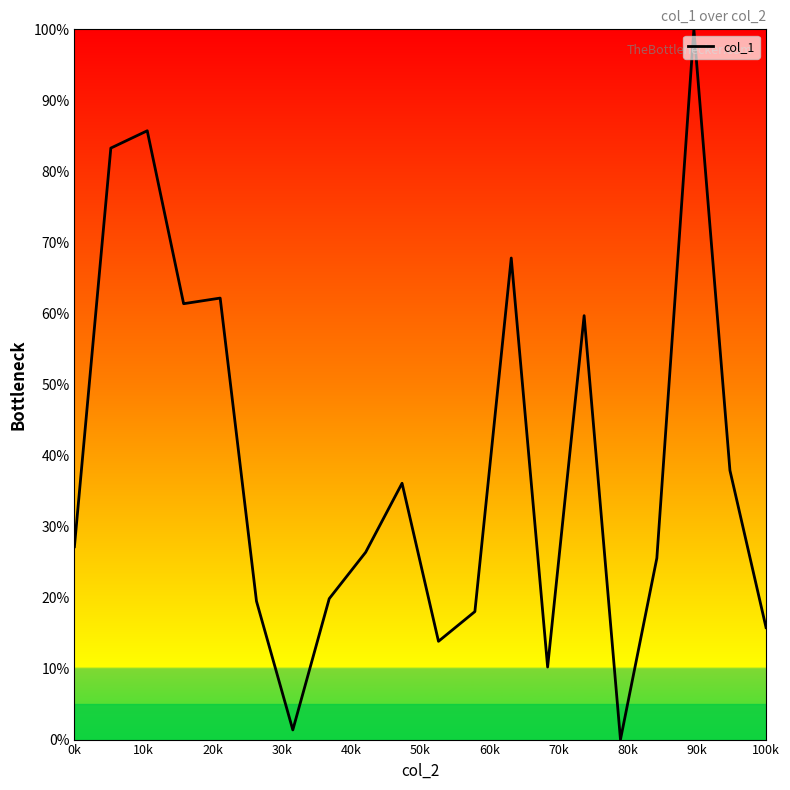

What is the difference between the maximum and minimum values?

100.0